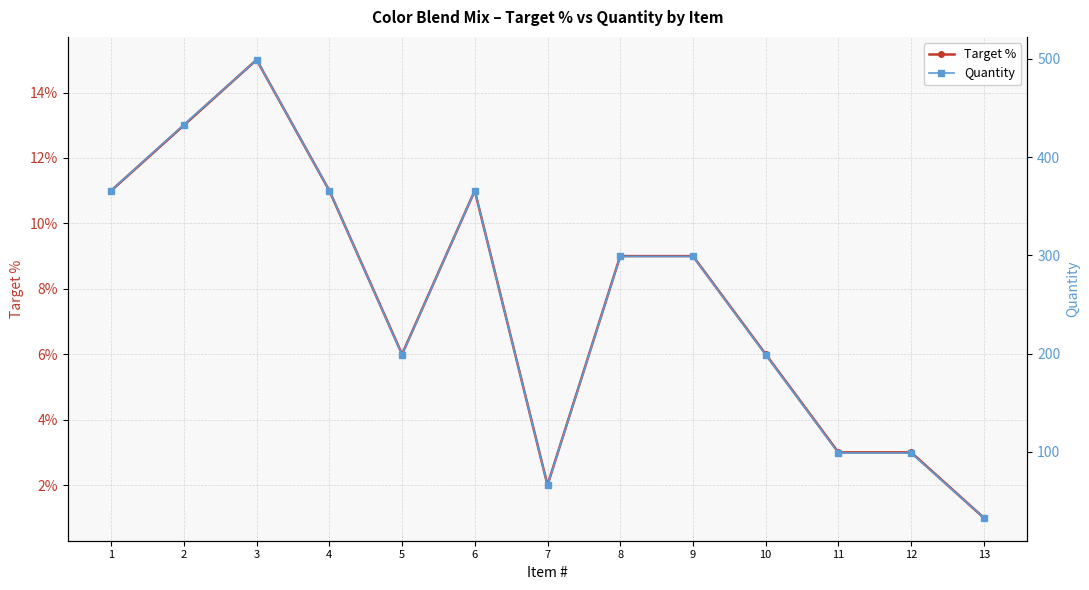

What is the difference between the Target % values at 11 and 7?

1